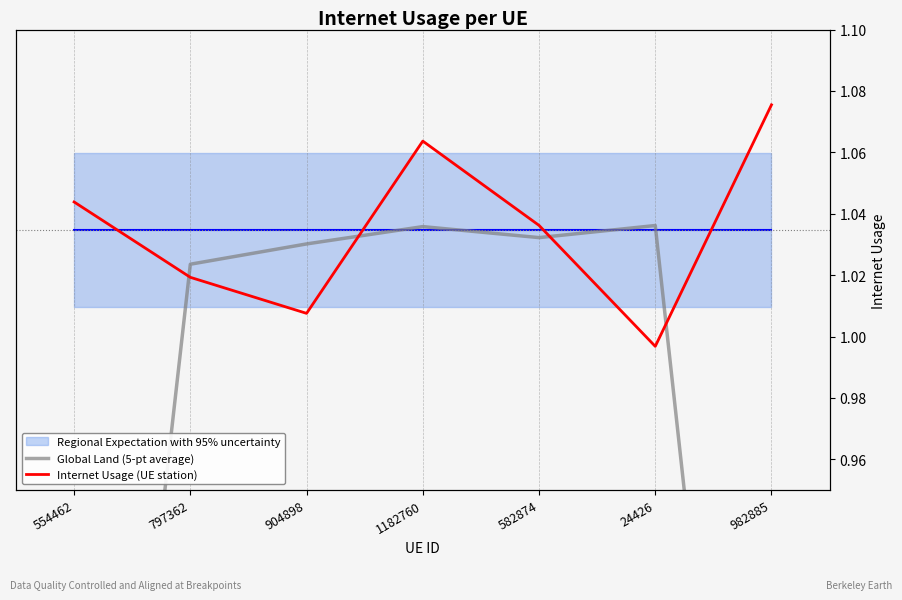

Does the chart have visible grid lines?

Yes